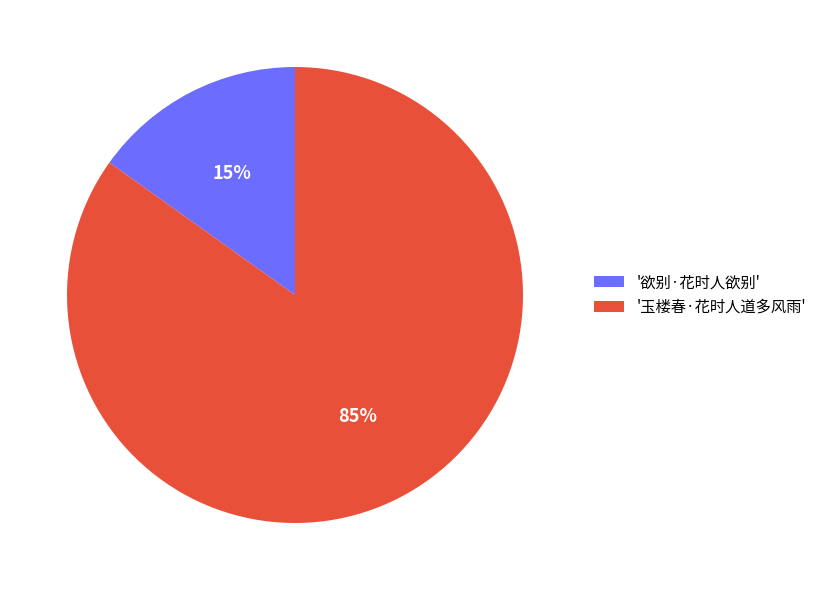

Combined, do '玉楼春·花时人道多风雨' and '欲别·花时人欲别' account for over 50%?

Yes